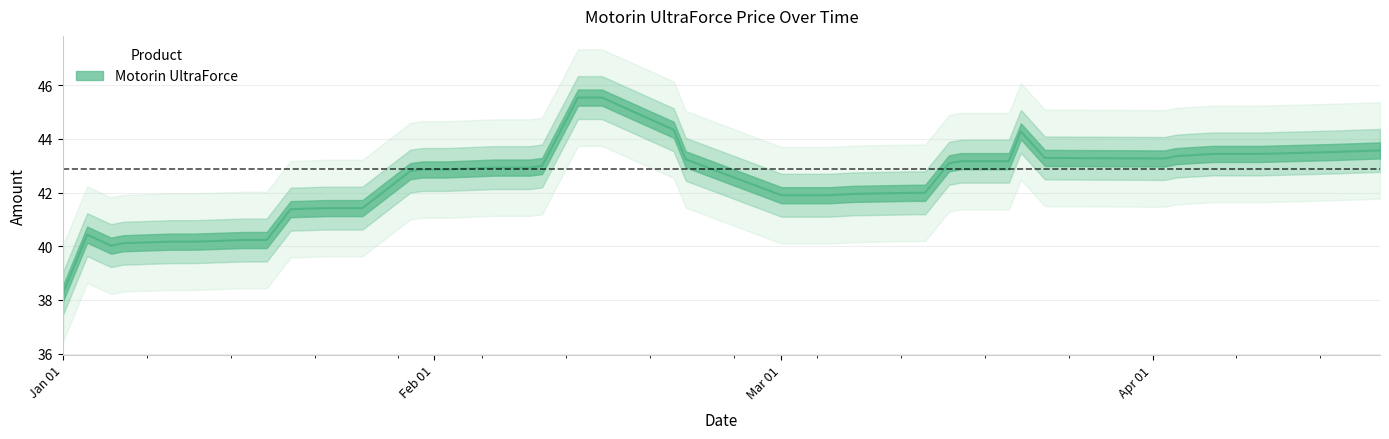

What is the change in value from 2024-01-16 to 2024-01-23?

+1.2